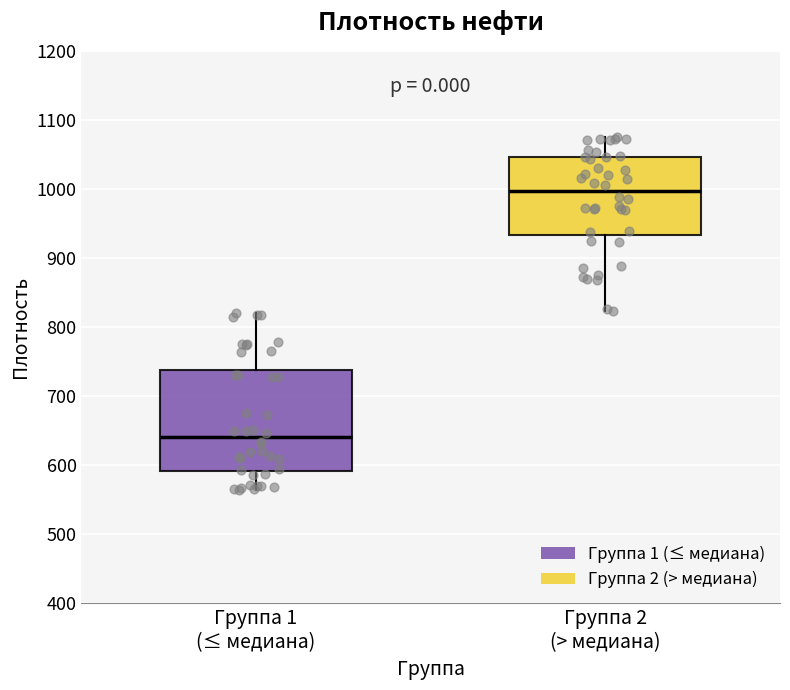

Which box's median line is the lowest?

Группа 1 (≤ медиана)